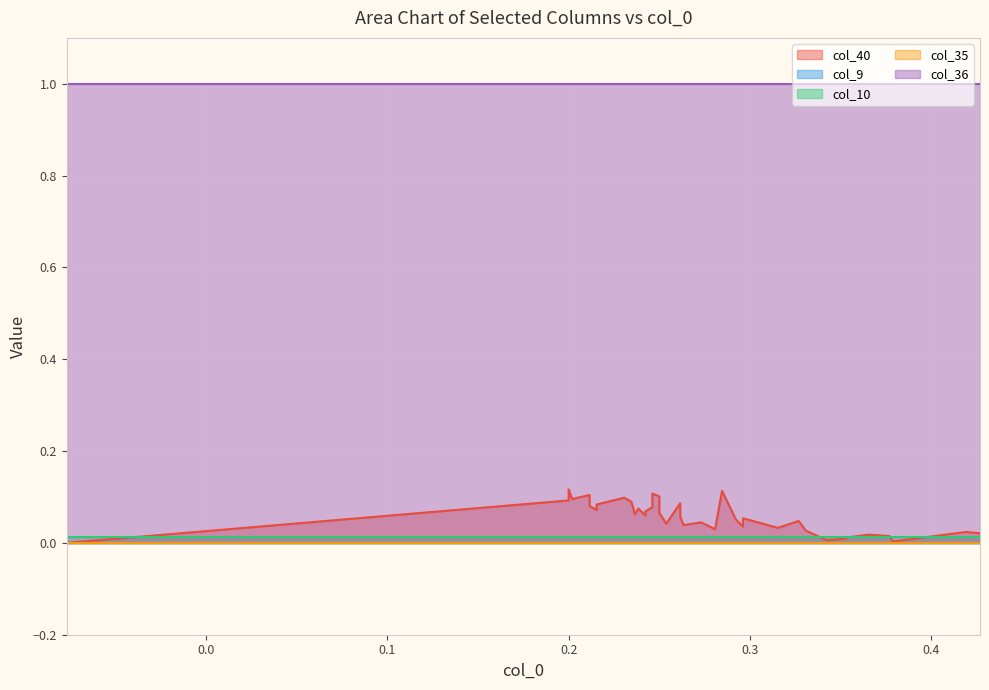

What is the spread (max minus min) of values at 38?

1.0